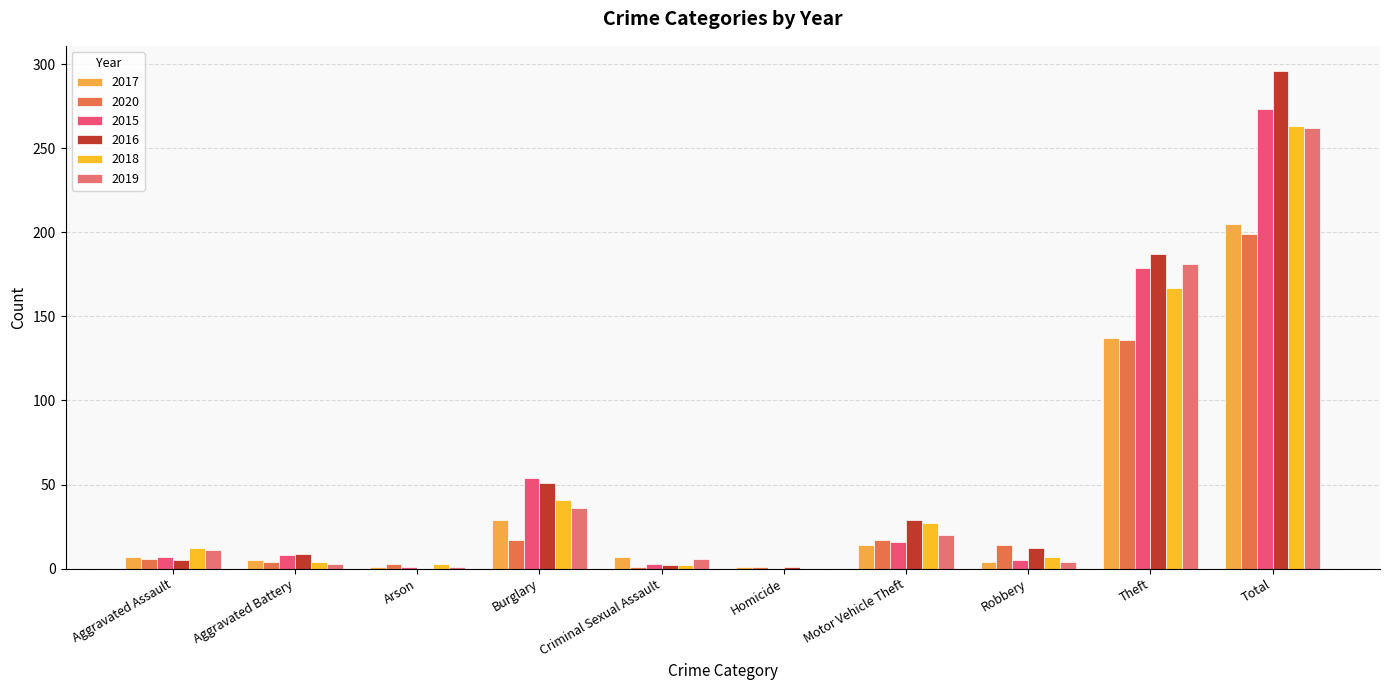

At which label is 2020 closest to 100?

Theft